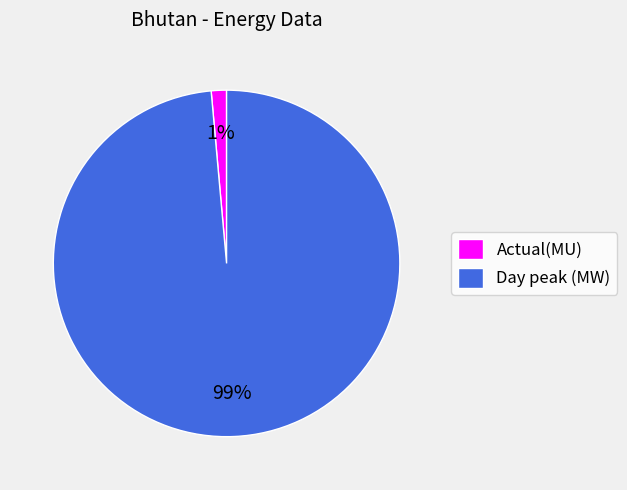

Combined, do Actual(MU) and Day peak (MW) account for over 50%?

Yes